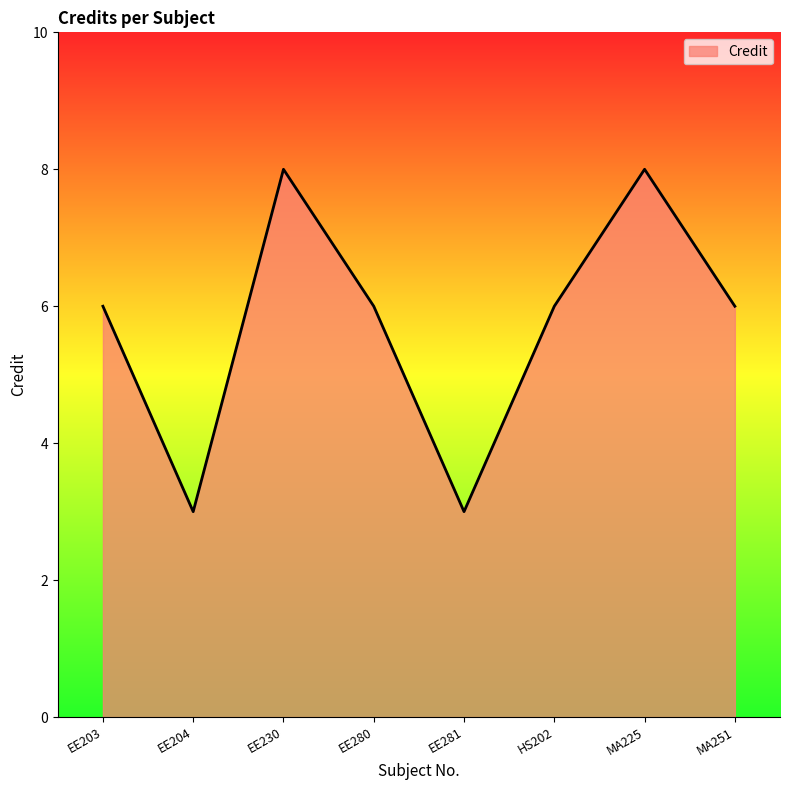

At which category does the data reach its first local valley?

EE204